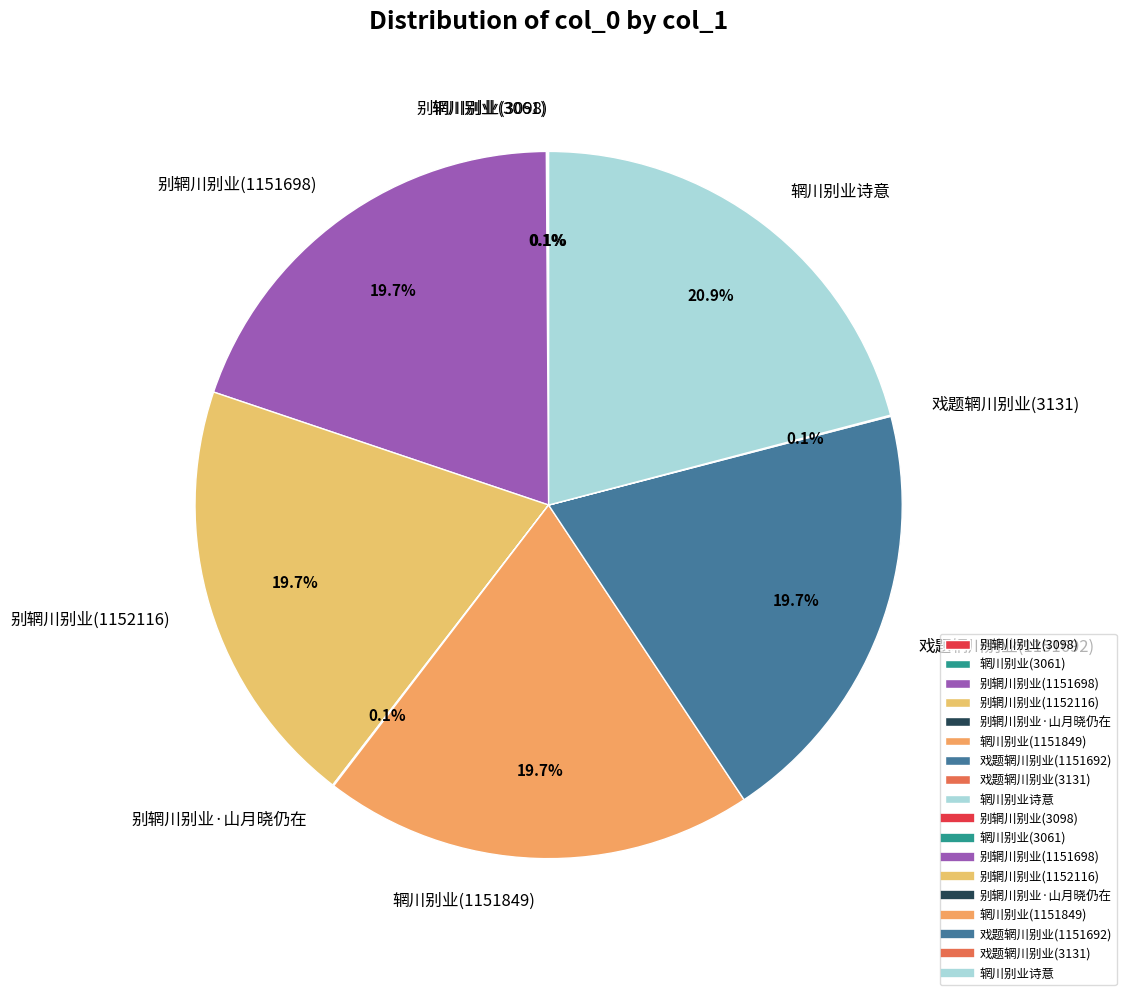

To the nearest percent, what is the combined percentage of 辋川别业诗意 and 别辋川别业(1151698)?

41%